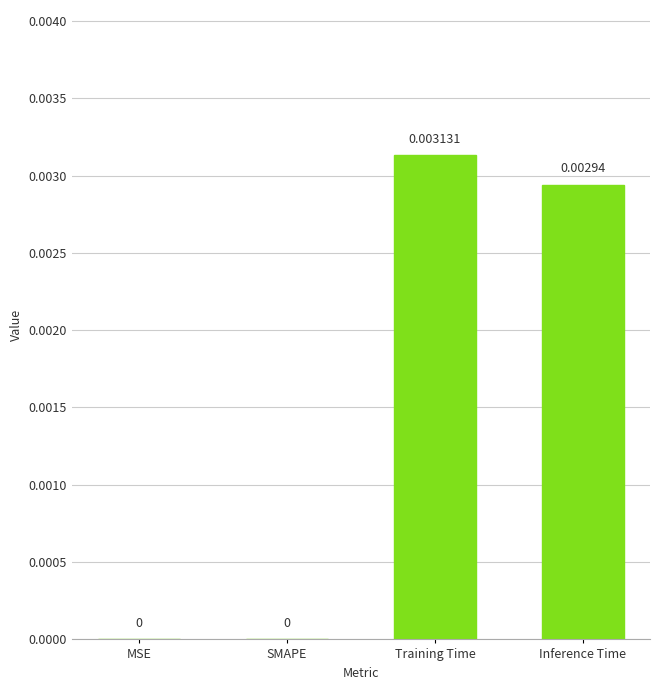

Count the number of values greater than 0.

2